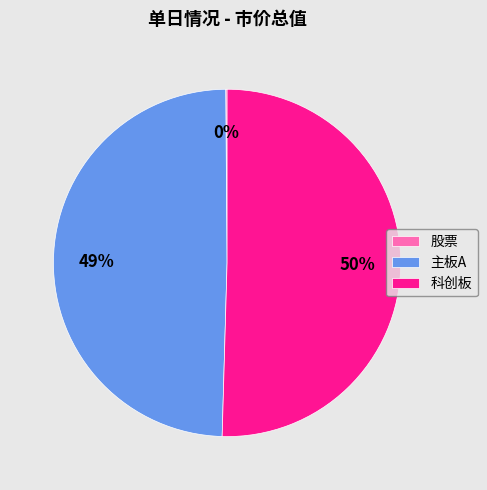

Does 主板A account for over 50% of the chart?

No